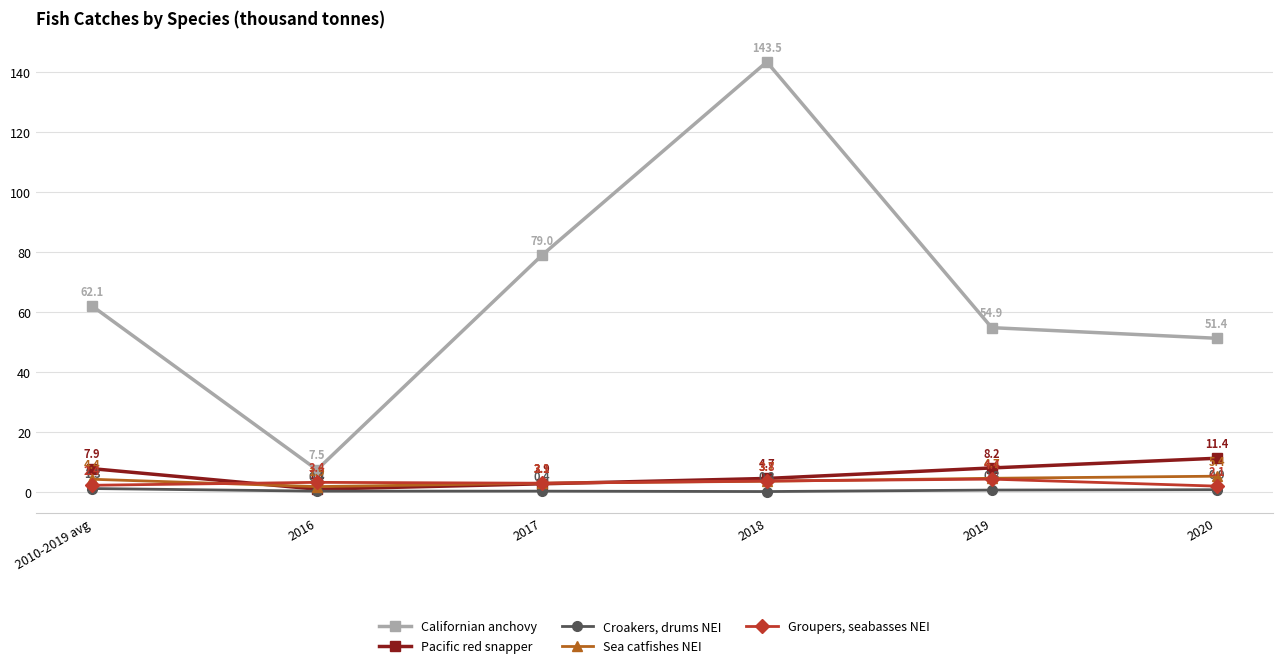

Which series has the largest total across all categories?

Californian anchovy